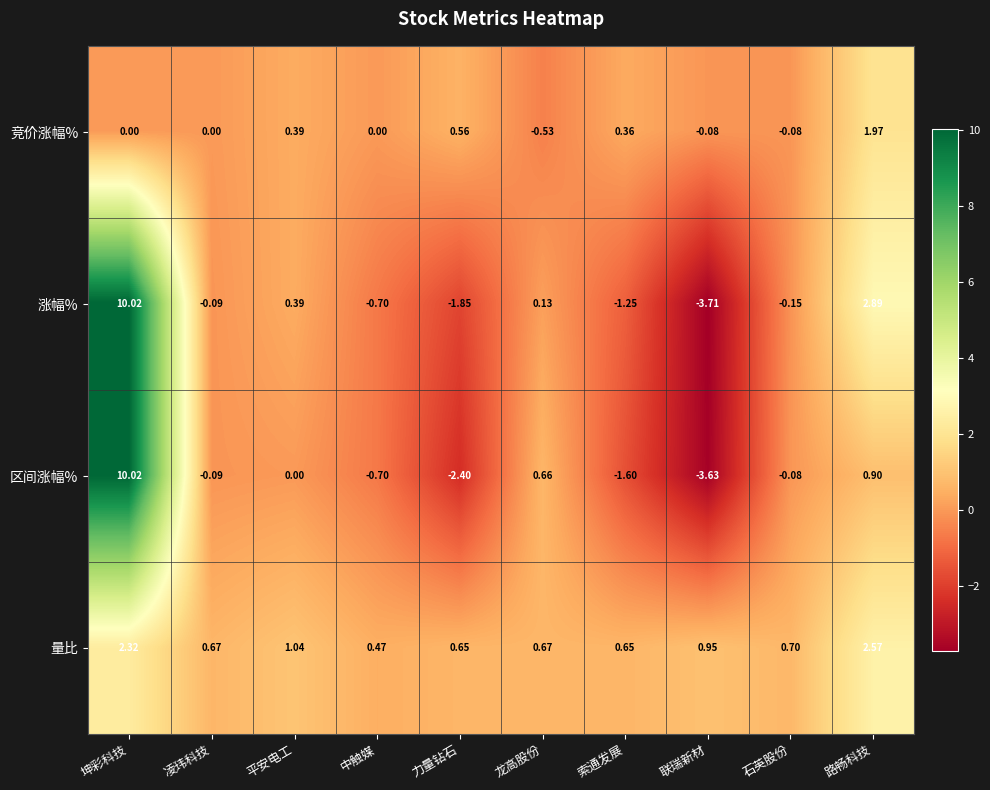

Where is 量比 nearest to the value 1?

平安电工